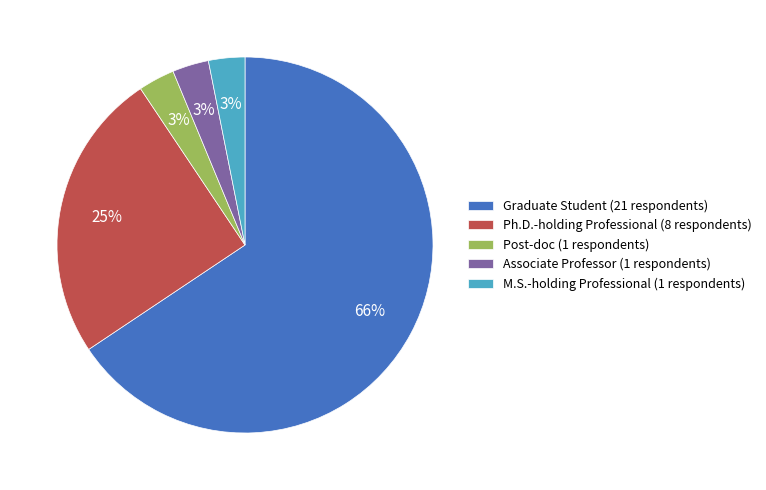

True or false: M.S.-holding Professional (1 respondents) accounts for 3% of the total.

True